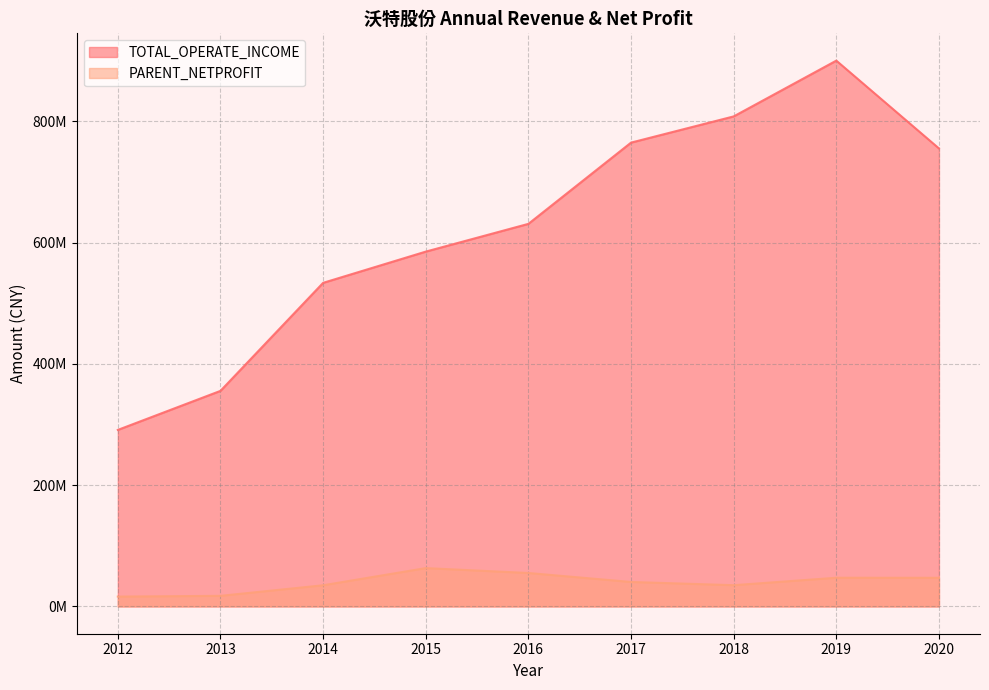

Is it true that PARENT_NETPROFIT equals 35047668.6 at 2018?

True